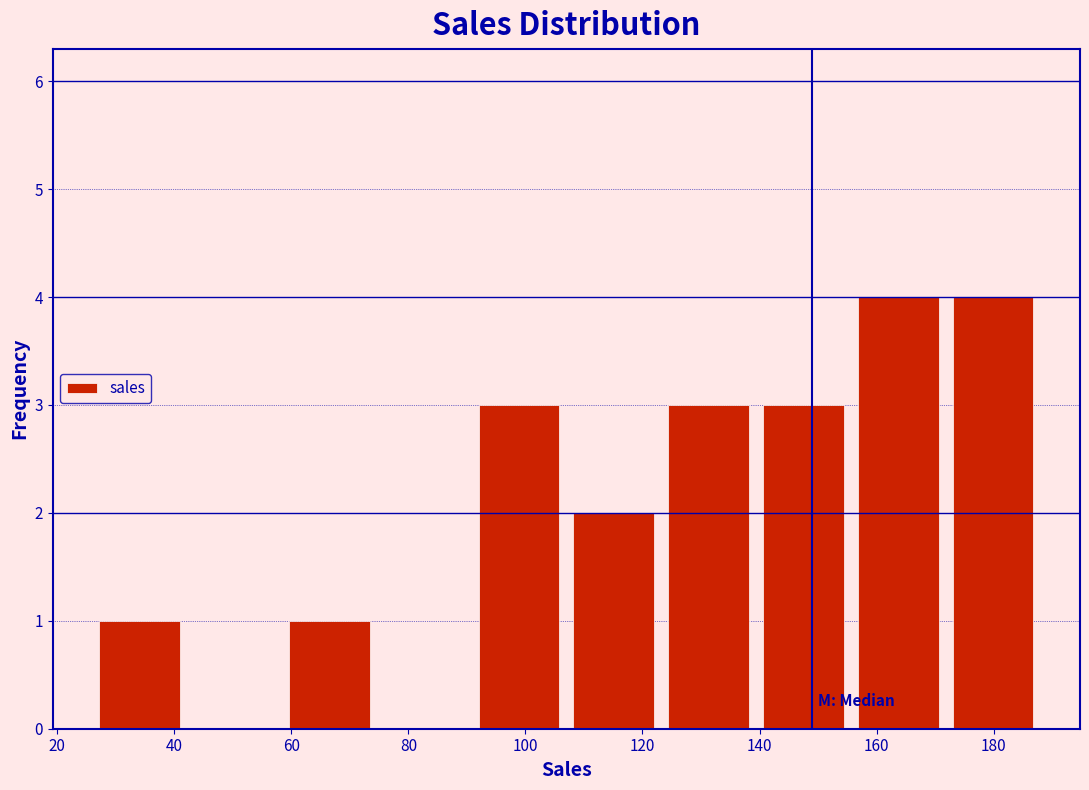

Reading left to right, list every bar in this chart as the range it spans on the x-axis followed by its height. Neither the bar edges nor the heights are printed on the chart, so give them approximately, as read against the axes.

26.0 to 42.2: 1
42.2 to 58.4: 0
58.4 to 74.6: 1
74.6 to 90.8: 0
90.8 to 107.0: 3
107.0 to 123.2: 2
123.2 to 139.4: 3
139.4 to 155.6: 3
155.6 to 171.8: 4
171.8 to 188.0: 4